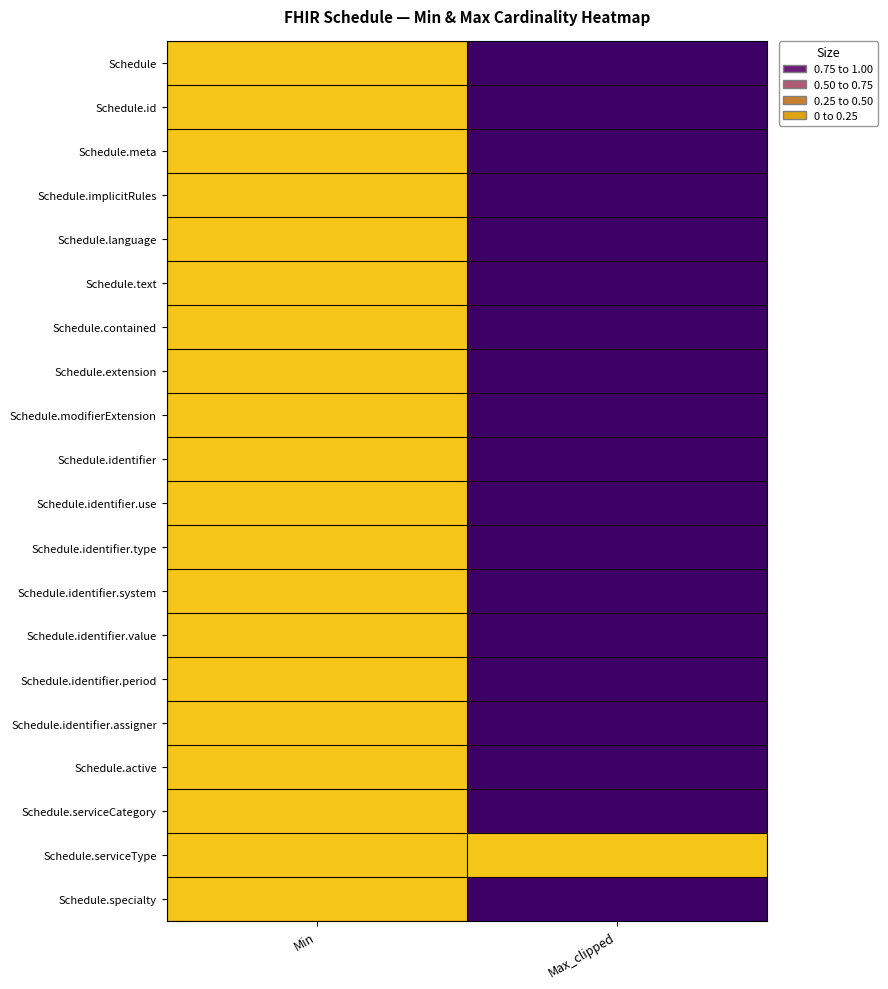

At which category is the sum across all series the highest?

Max_clipped